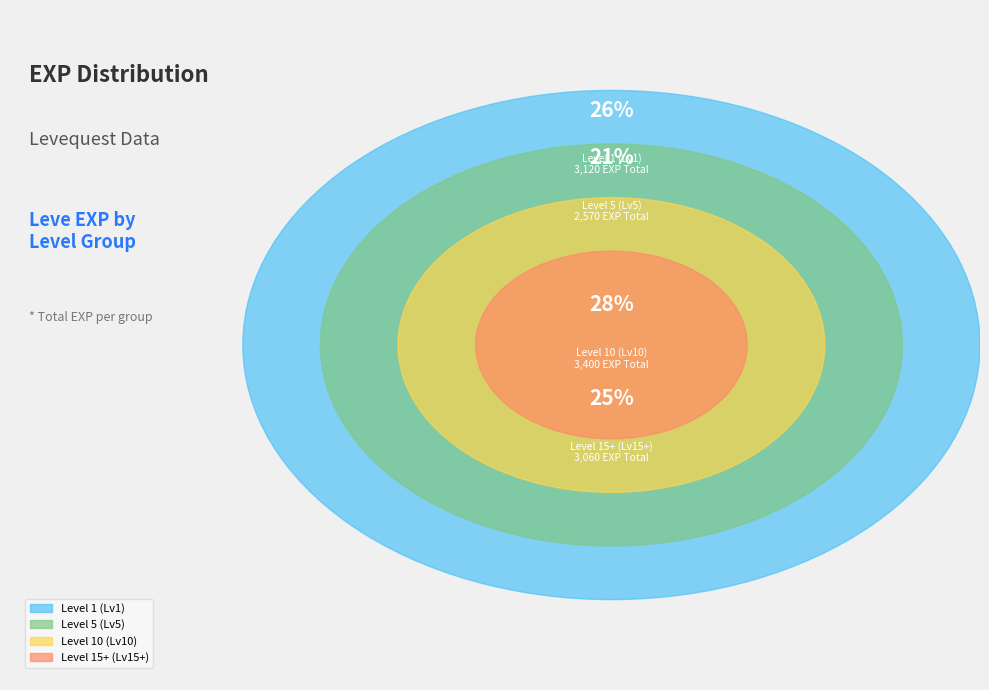

Is there any slice that represents more than half of the pie?

No